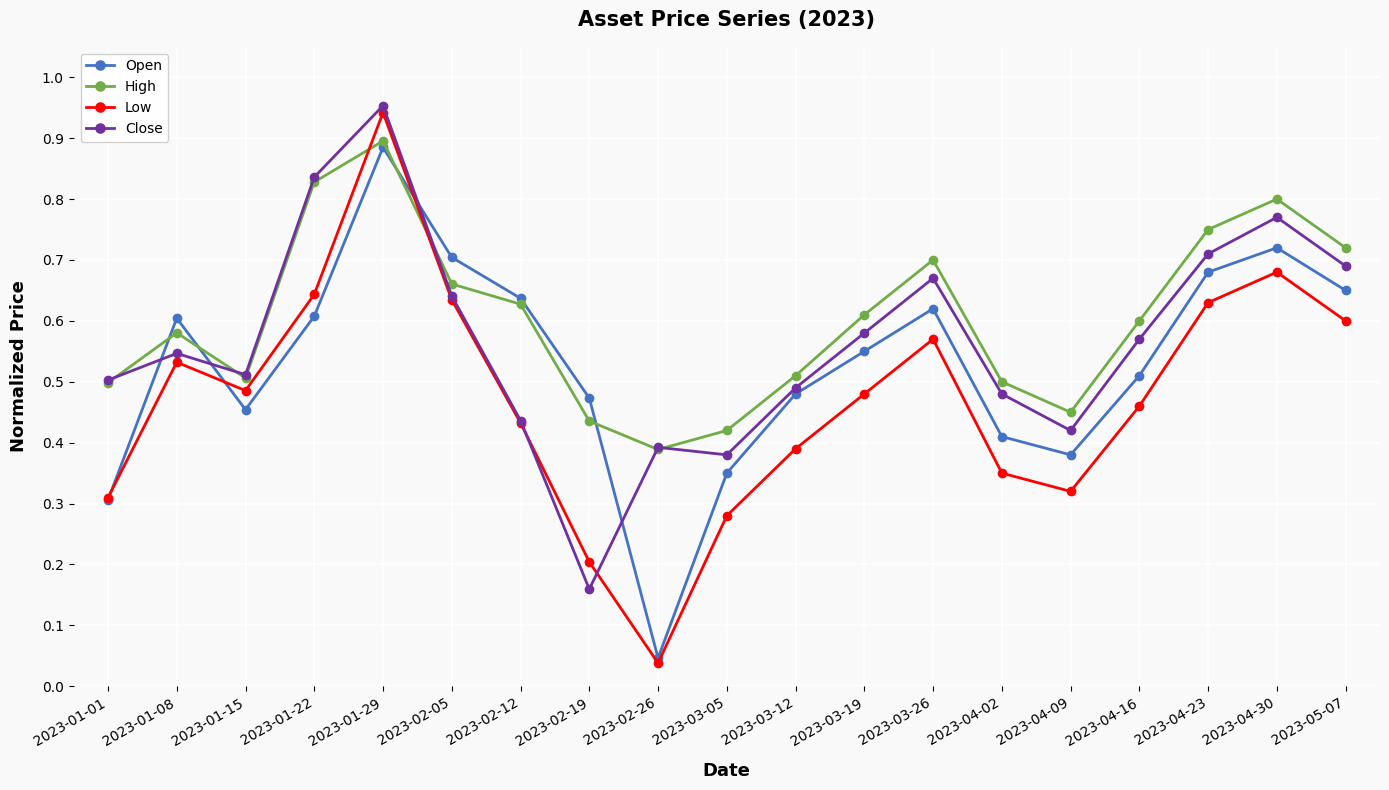

What is the label of the 6th point from the right?

2023-04-02